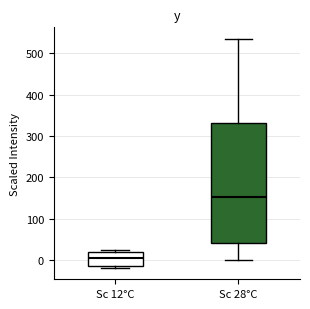

Where is the upper edge of the box for Sc 12°C on the y-axis? The values are not printed on the chart, so give them approximately, as read against the axis.

20